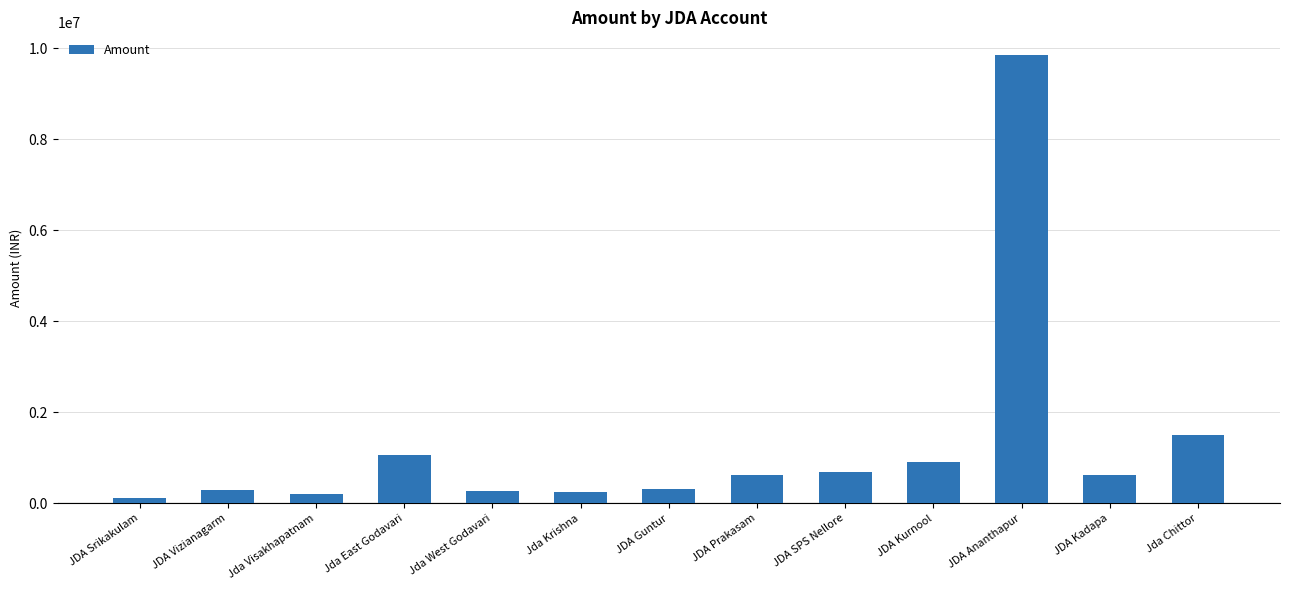

What is the difference between the maximum and minimum values?

9726942